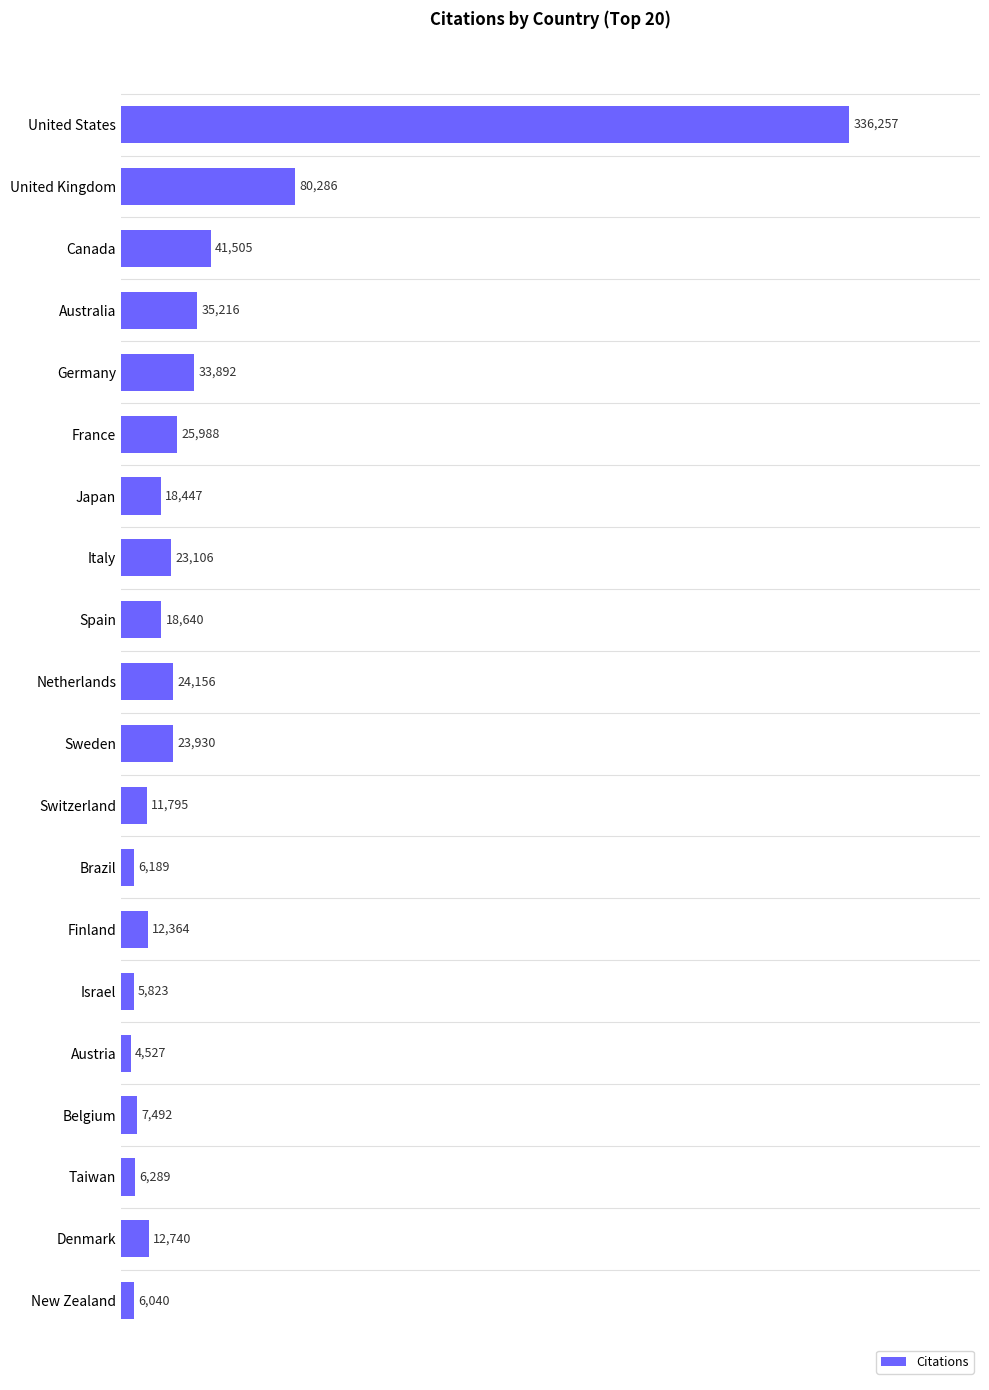

What is the value of the 19th bar from the top?

12740